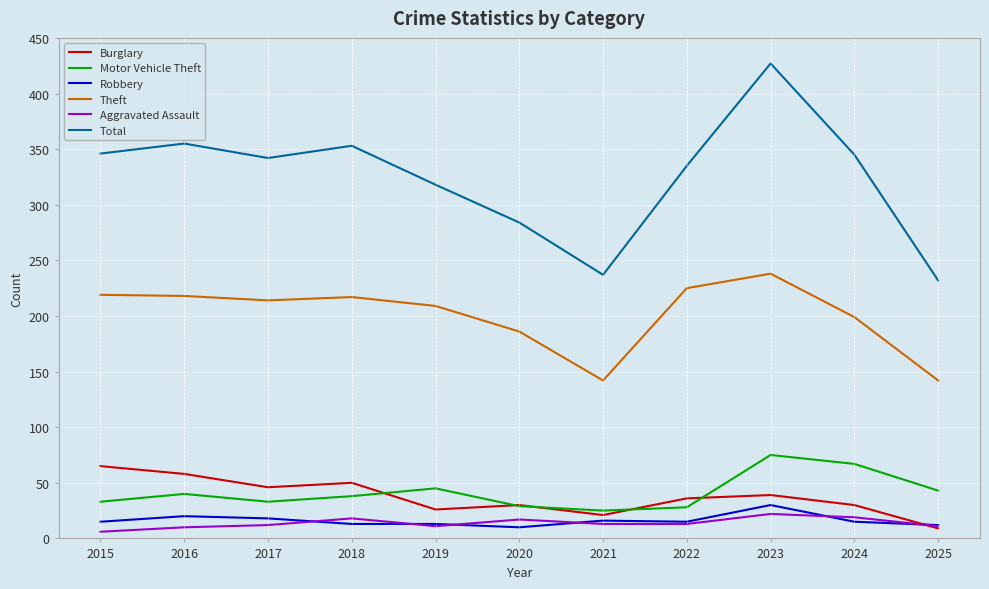

What is the difference between the highest and lowest values at 2024?

330